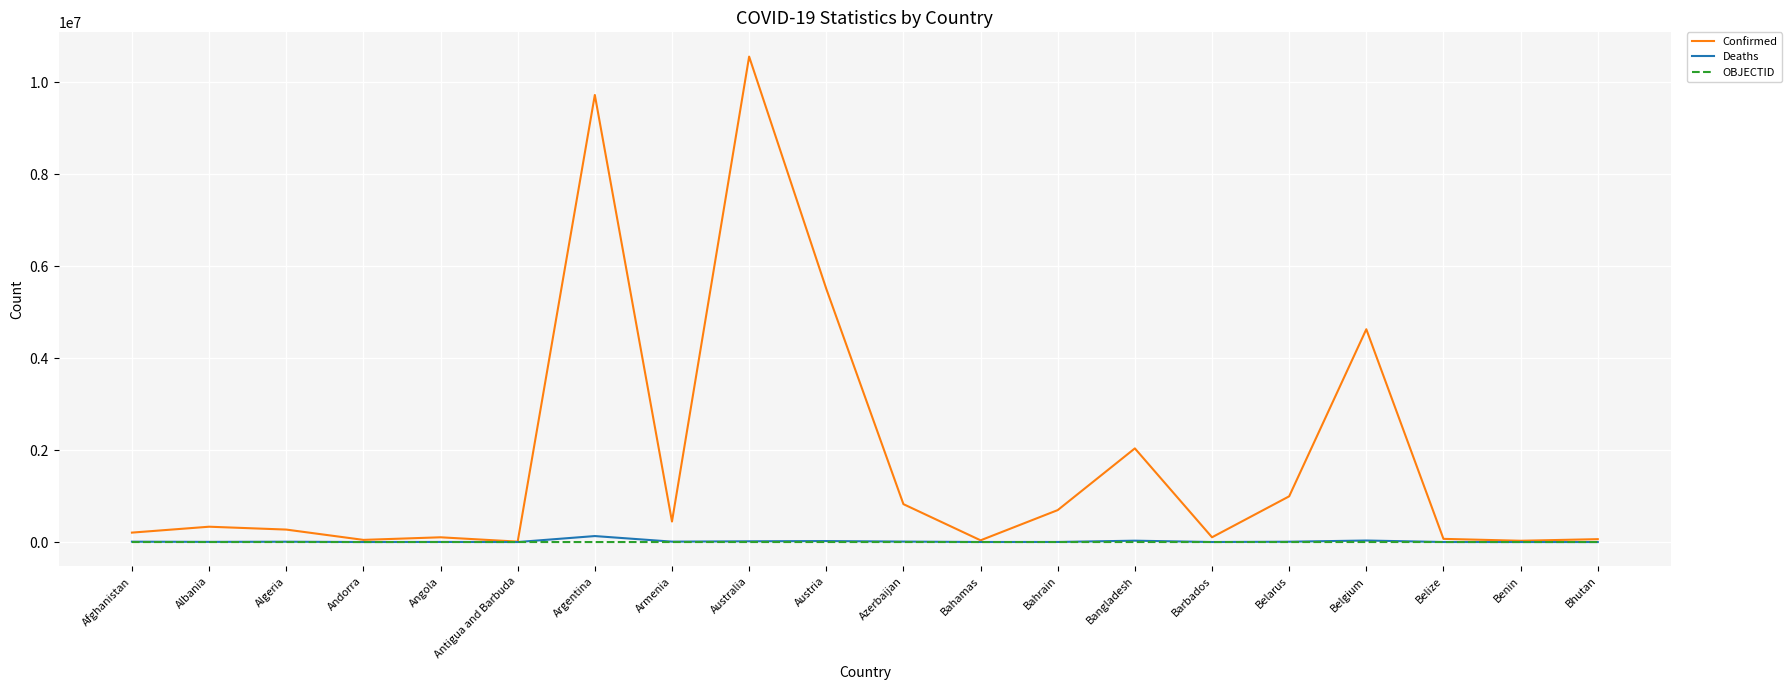

Which category has the highest value in the Confirmed series?

Australia